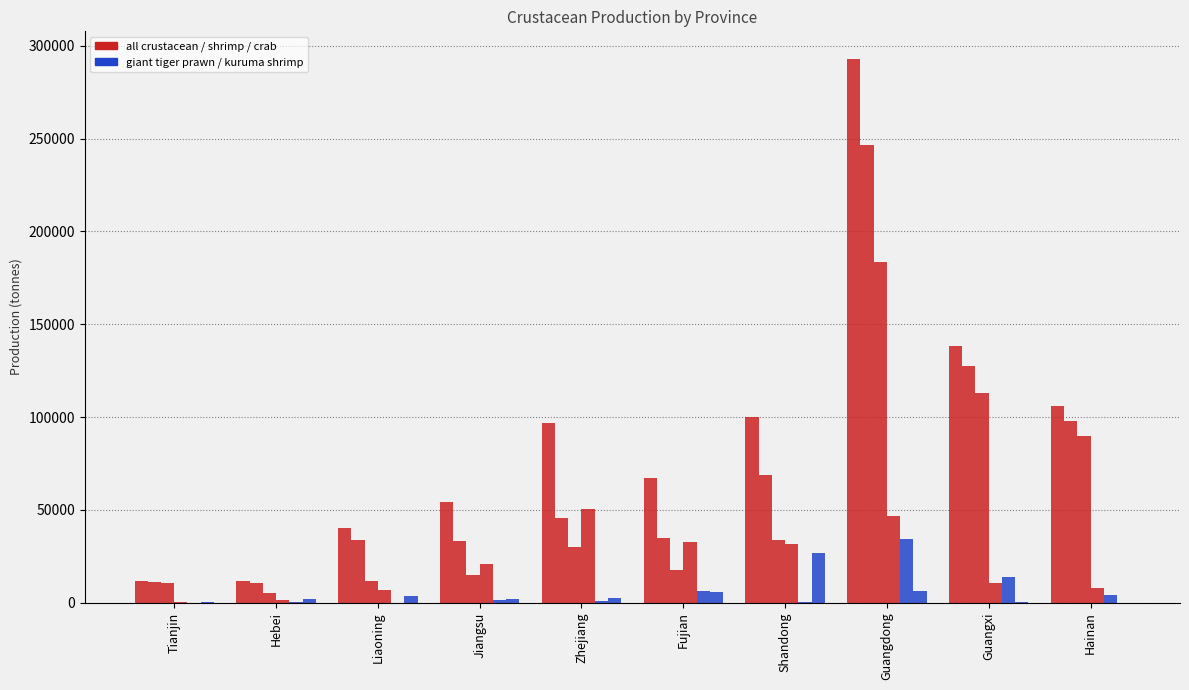

How many data points does each series have?

10